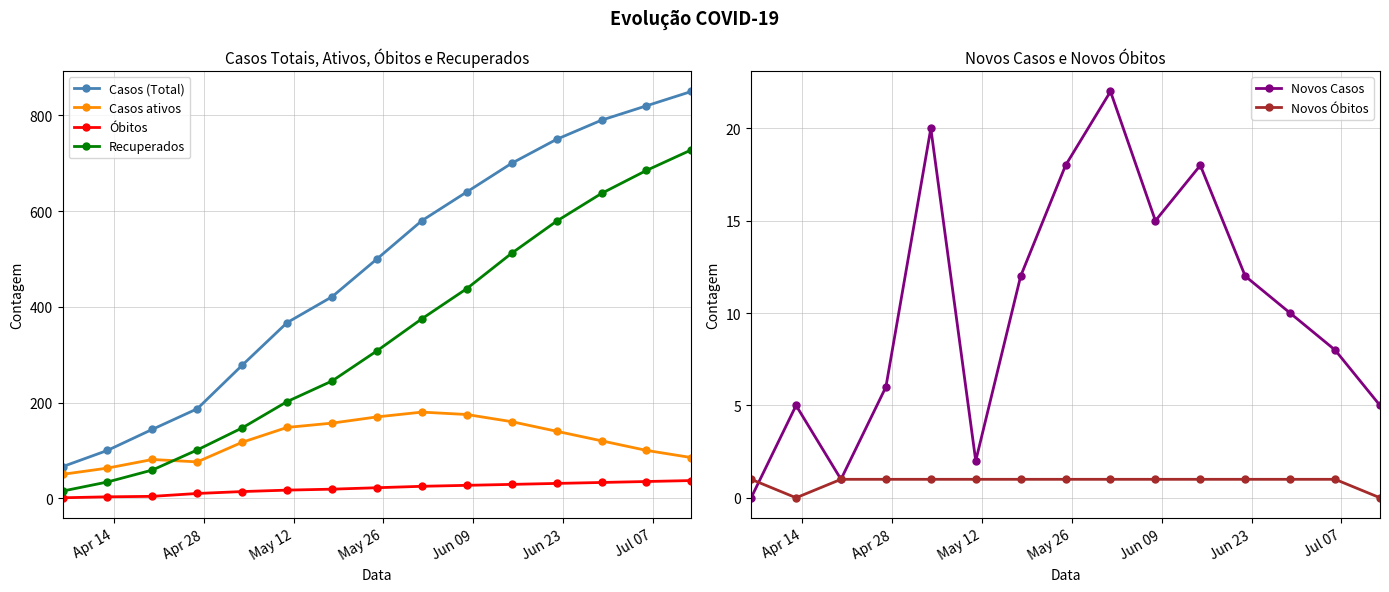

What is the value of the Novos Casos point at the 15th from the left?

5